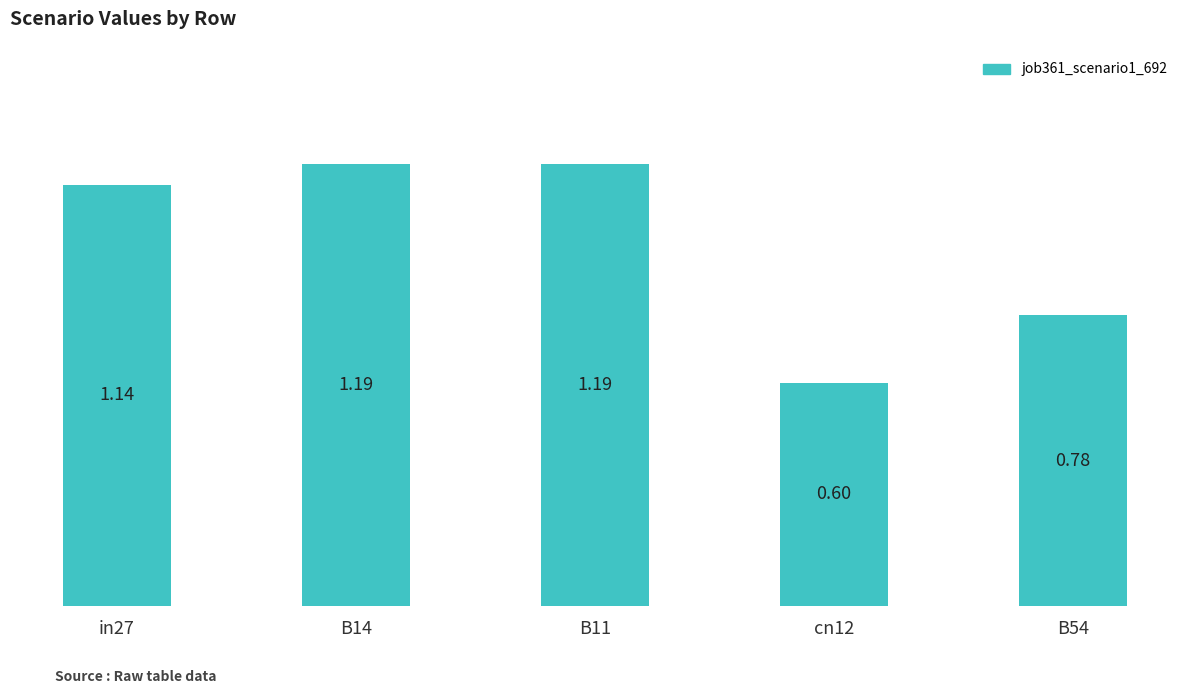

Does the chart contain stacked bars?

No